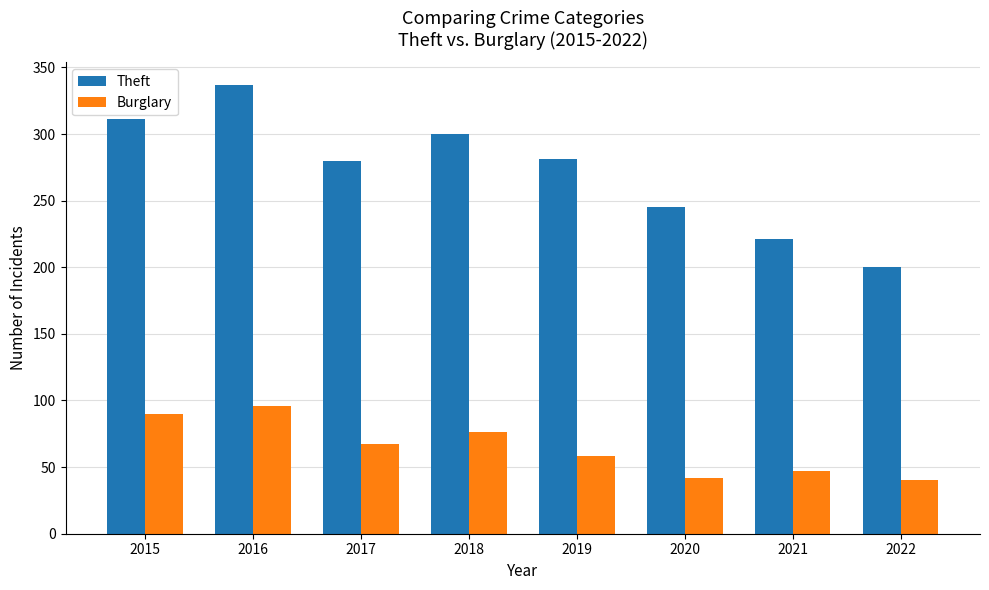

Rank the series by their maximum value, from lowest to highest.

Burglary, Theft